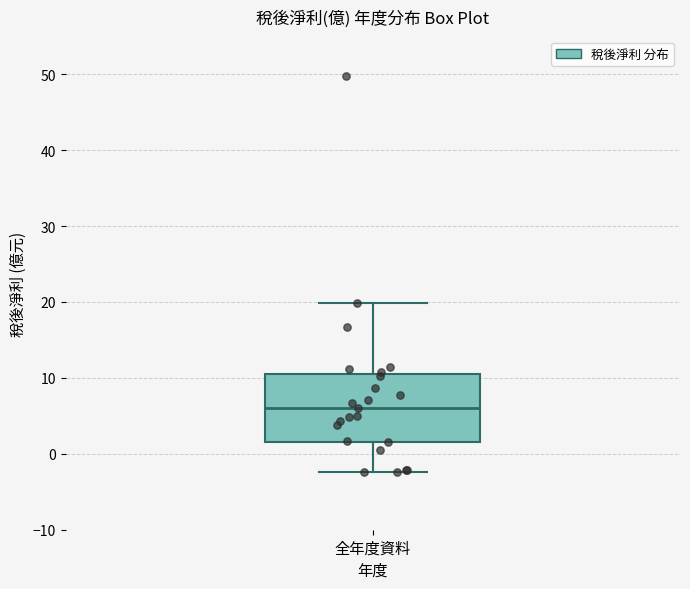

Read this box plot against the y-axis: the position of the median line, the range covered by the box, and the ends of both whiskers. The values are not printed on the chart, so give them approximately, as read against the axis.

median 6, box 2 to 11, whiskers -2 to 20